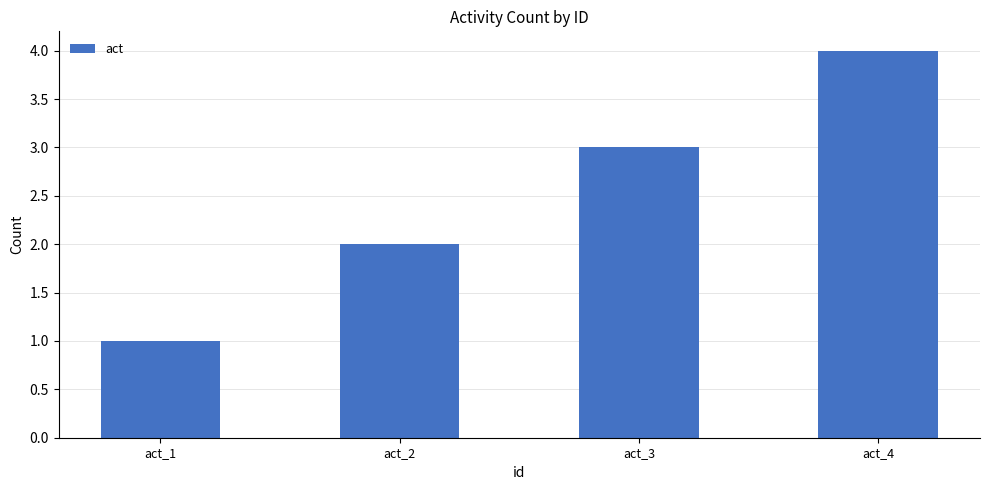

Between act_4 and act_2, which is larger?

act_4